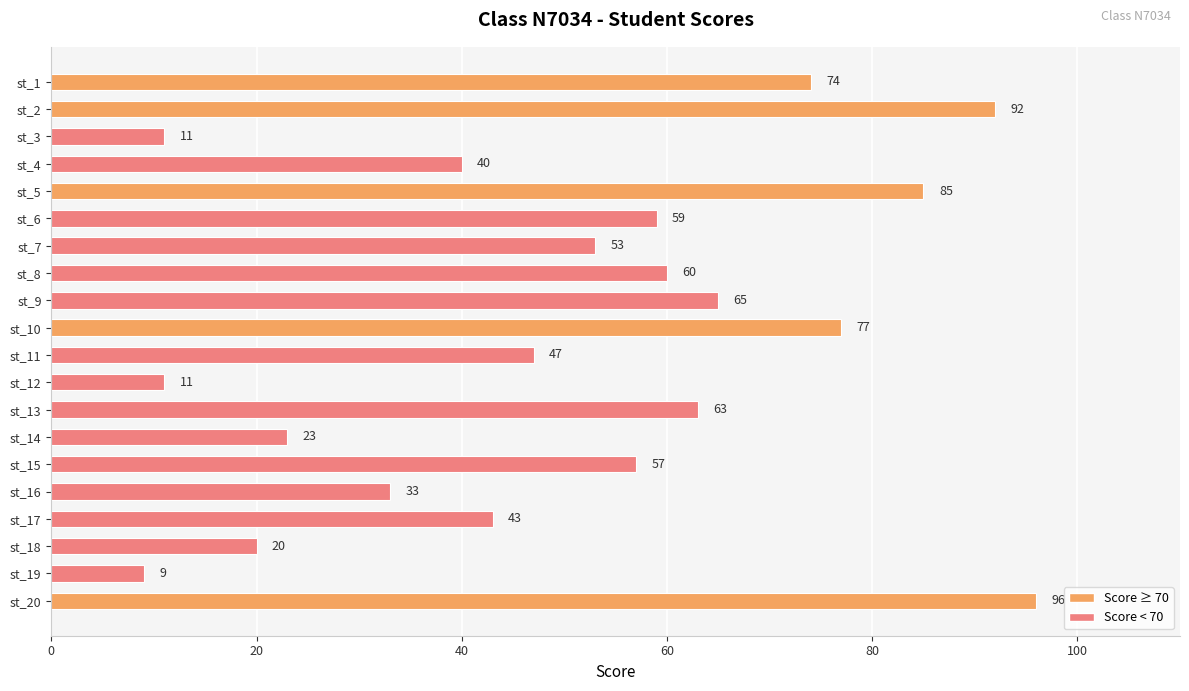

What is the change in value from st_13 to st_15?

-6